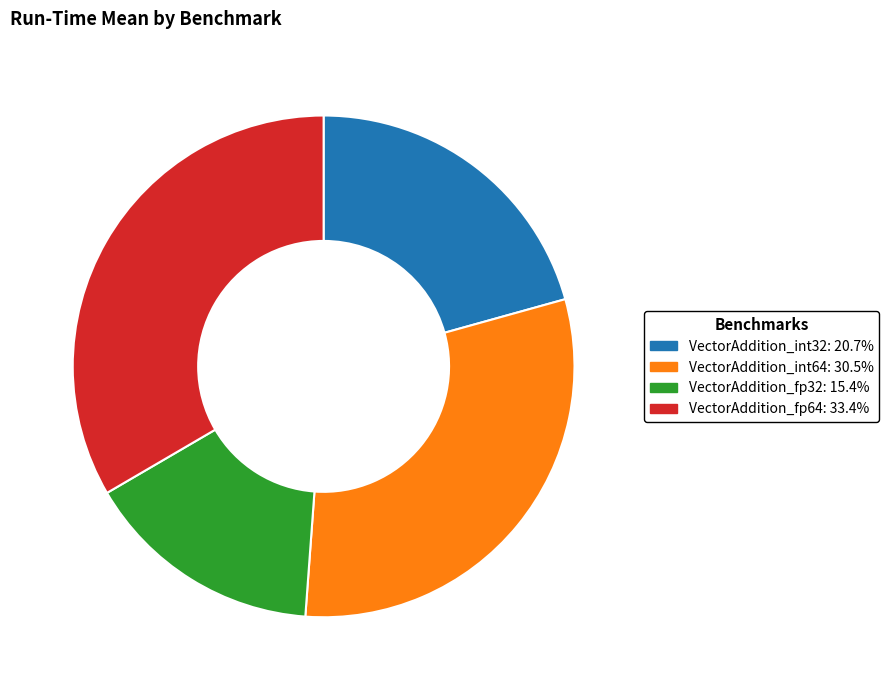

Is there any slice that represents more than half of the pie?

No